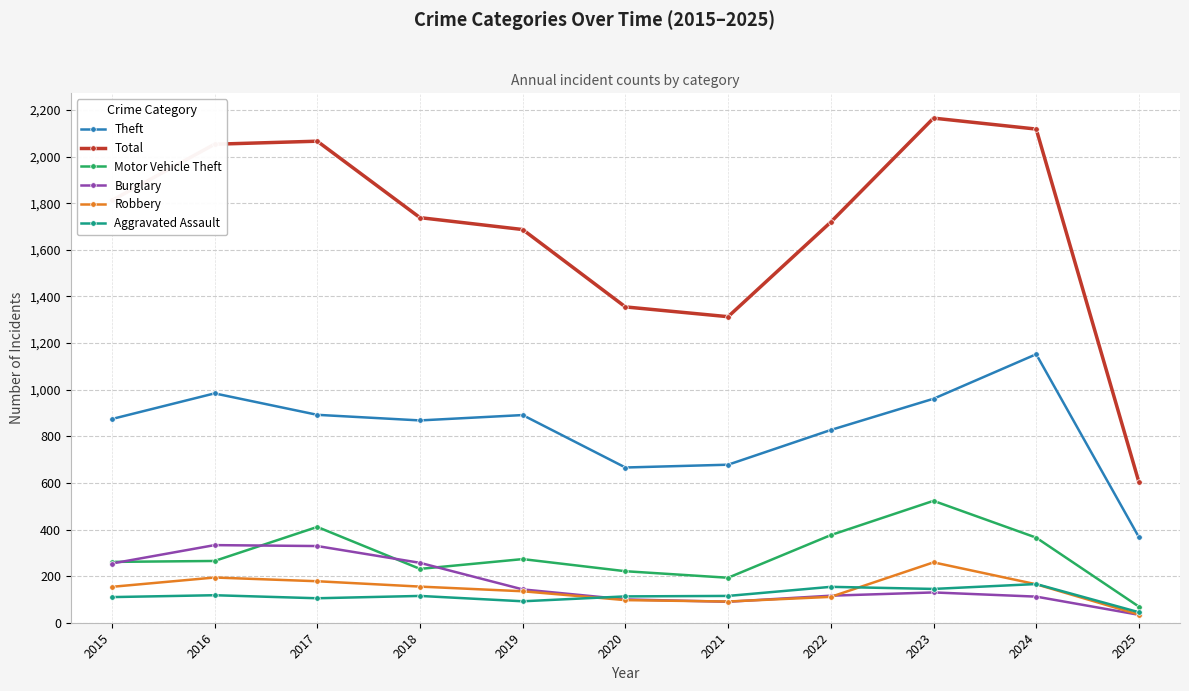

What are all the series names shown in the legend?

Theft, Total, Motor Vehicle Theft, Burglary, Robbery, Aggravated Assault